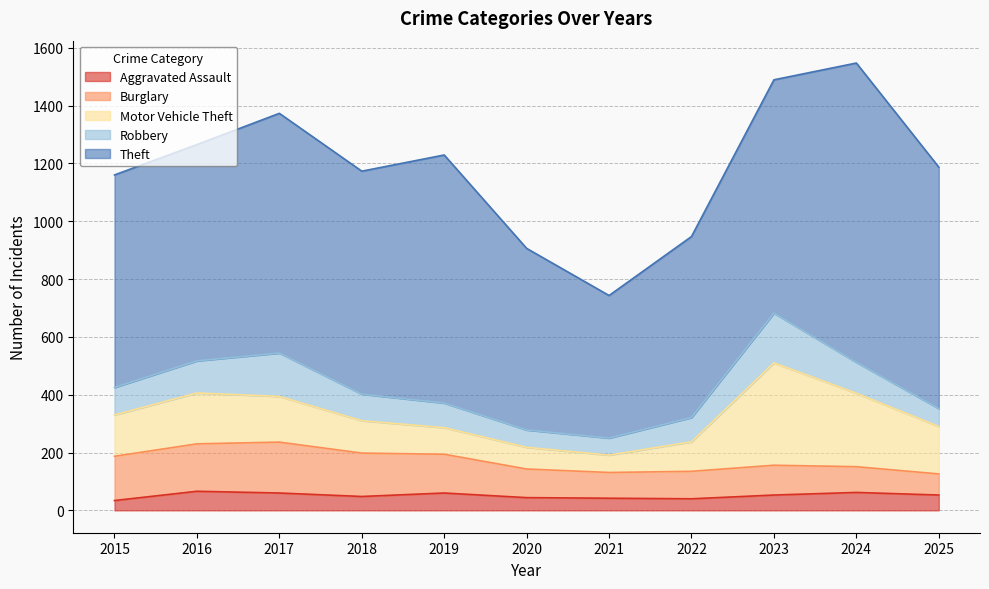

What is the total value across all series at 2016?

1265